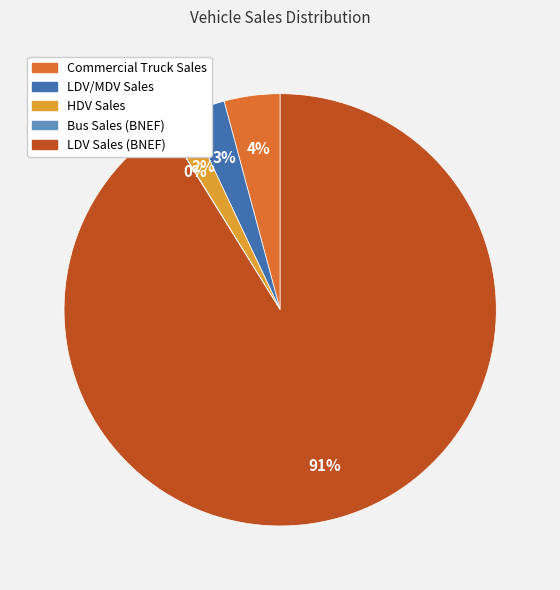

Which category accounts for the majority?

LDV Sales (BNEF)